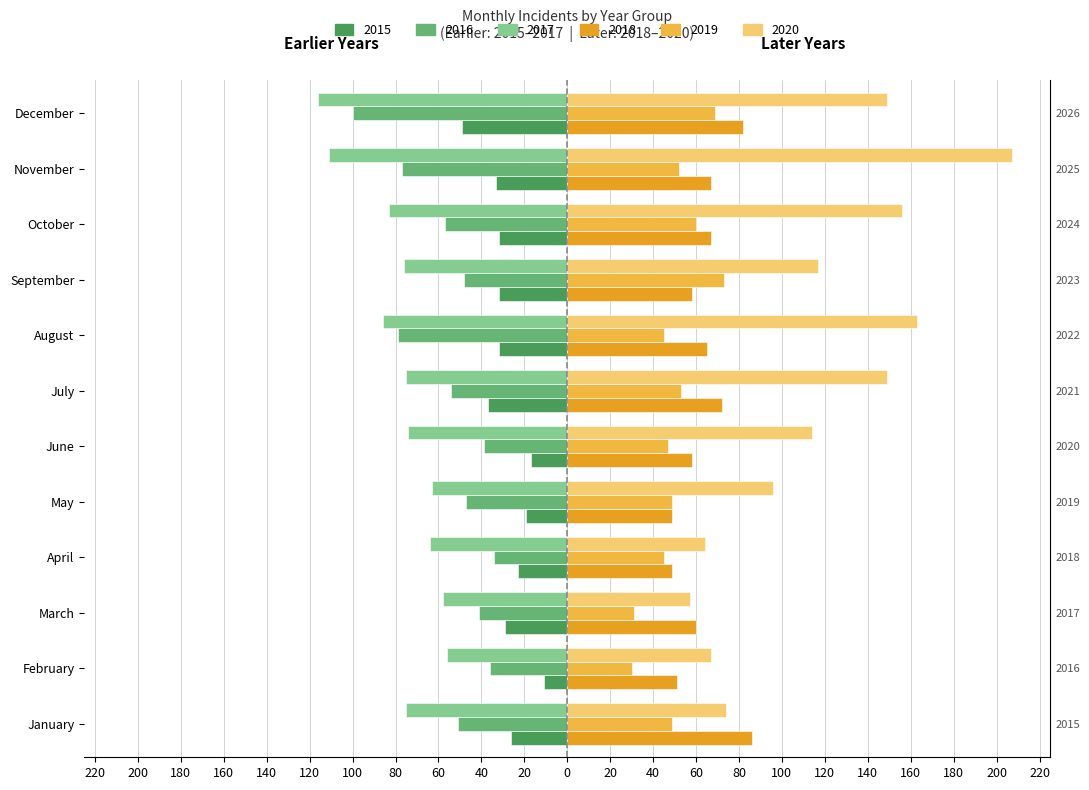

What is the difference between the 2015 values at May and October?

13